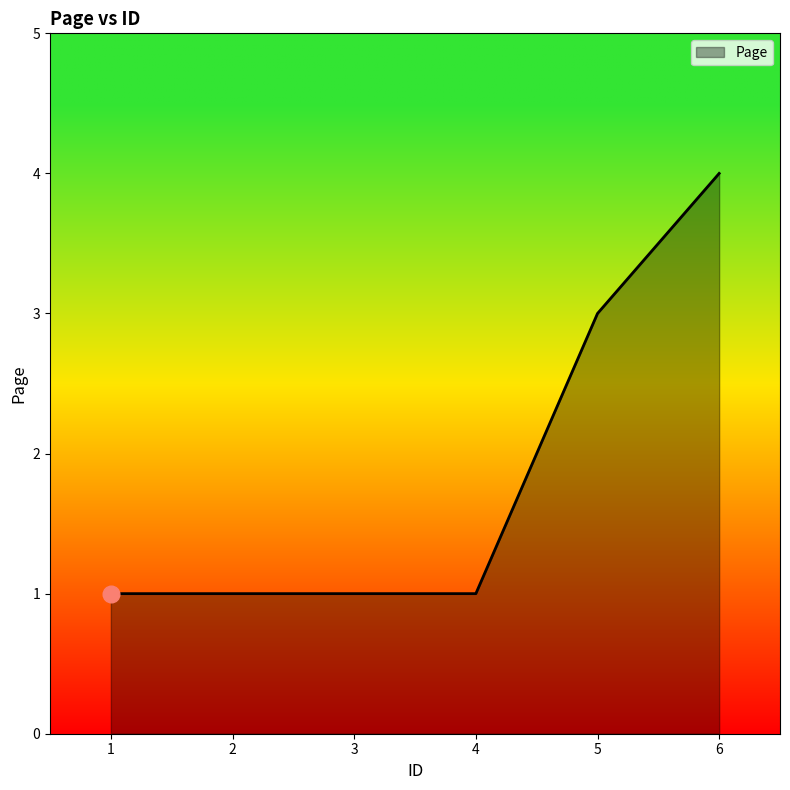

Is it true that the value at 5 is 3?

True